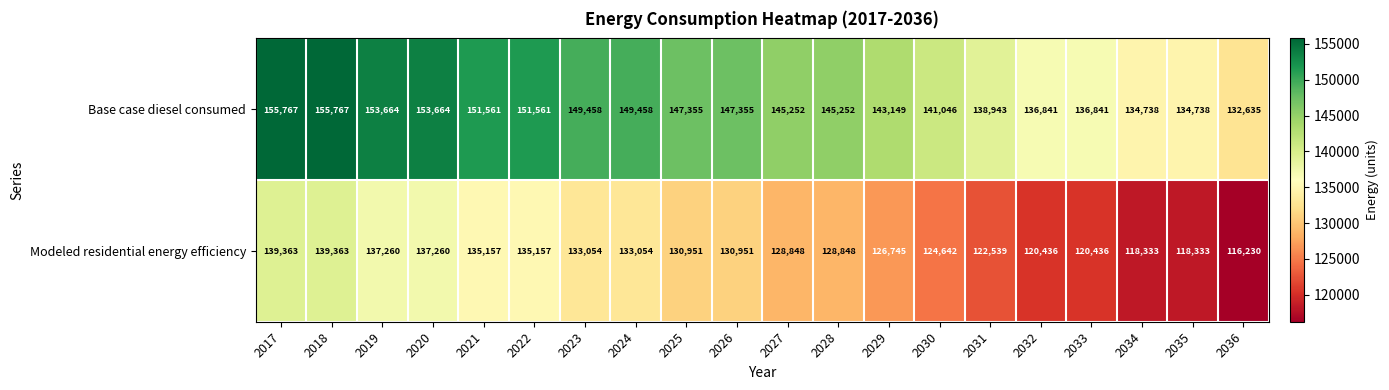

What is the difference between the second highest and second lowest values in the Modeled residential energy efficiency series?

21030